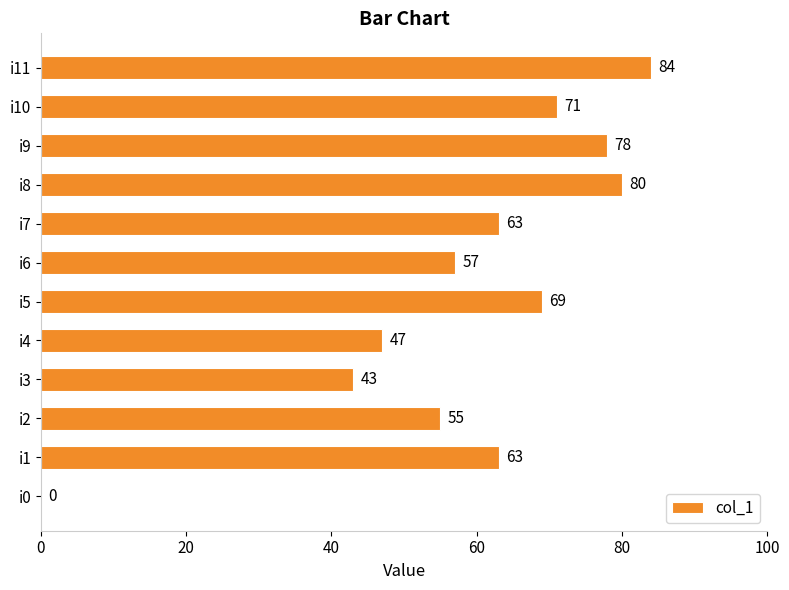

The value at i1 is 92. True or false?

False